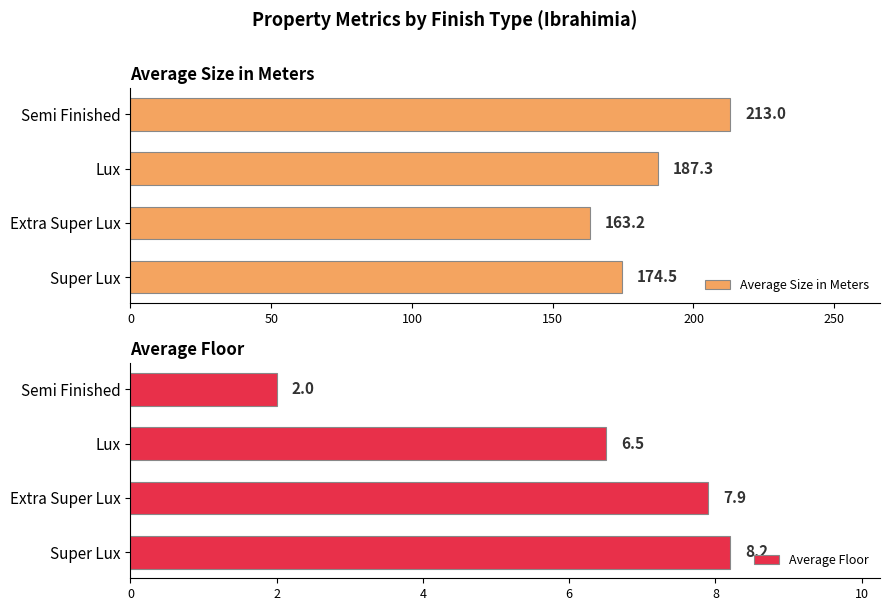

What is the average value of the Average Size in Meters series?

184.5